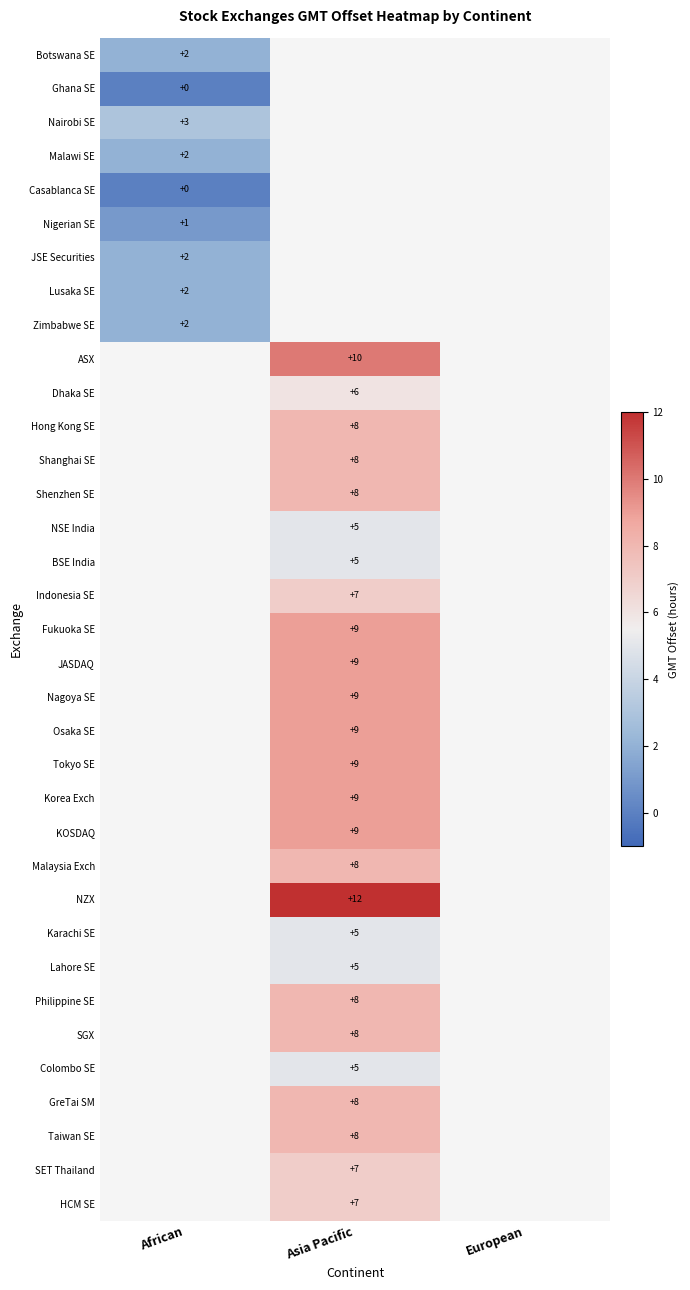

True or false: Karachi SE has a value of 1 at Asia Pacific.

False